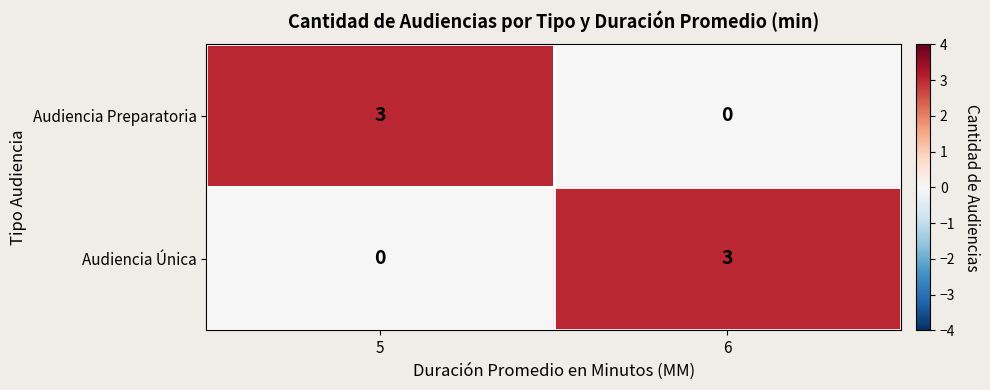

At which label does Audiencia Única reach its minimum?

5